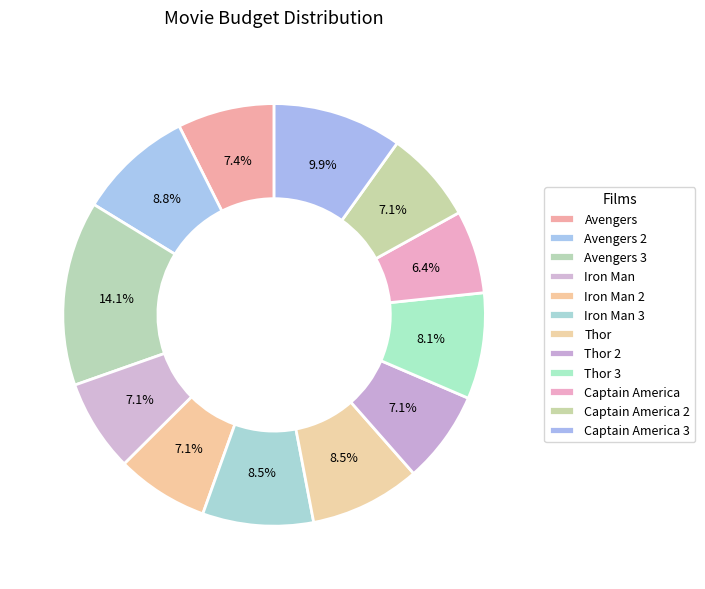

How many segments does this pie chart have?

12